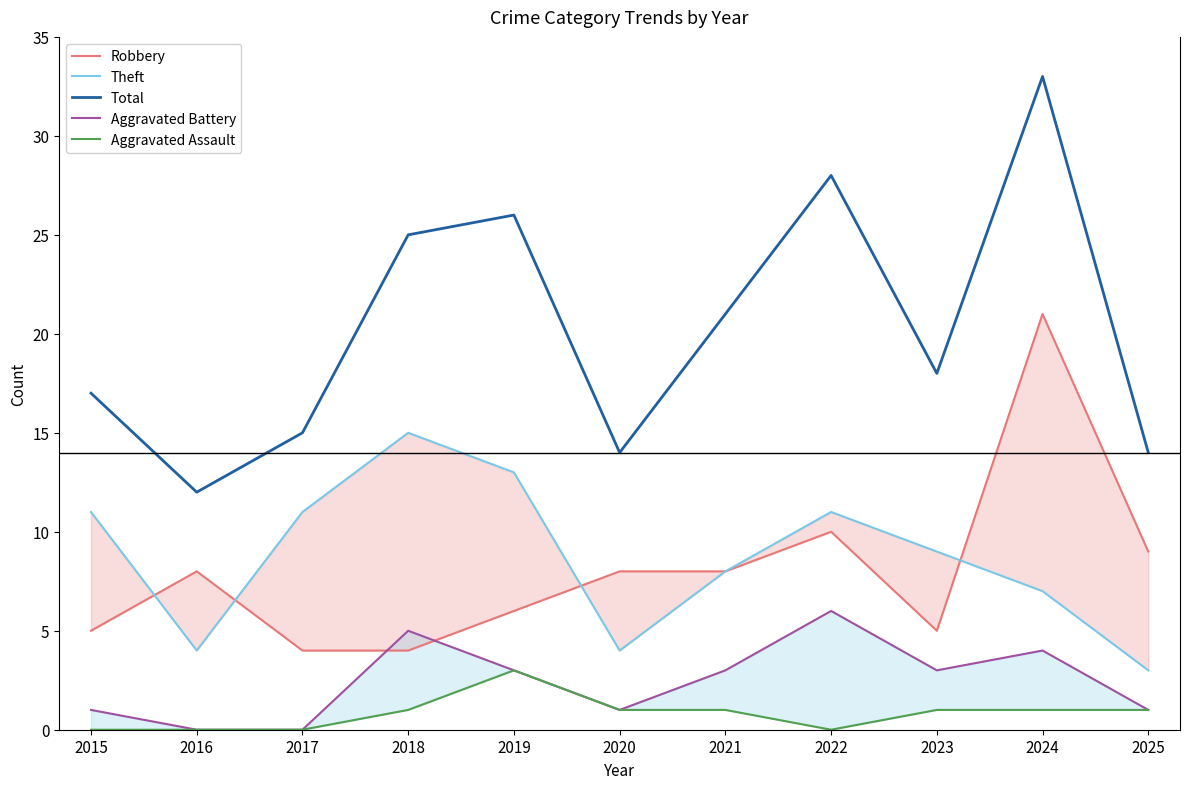

What is the difference between the maximum and minimum values in the Theft series?

12